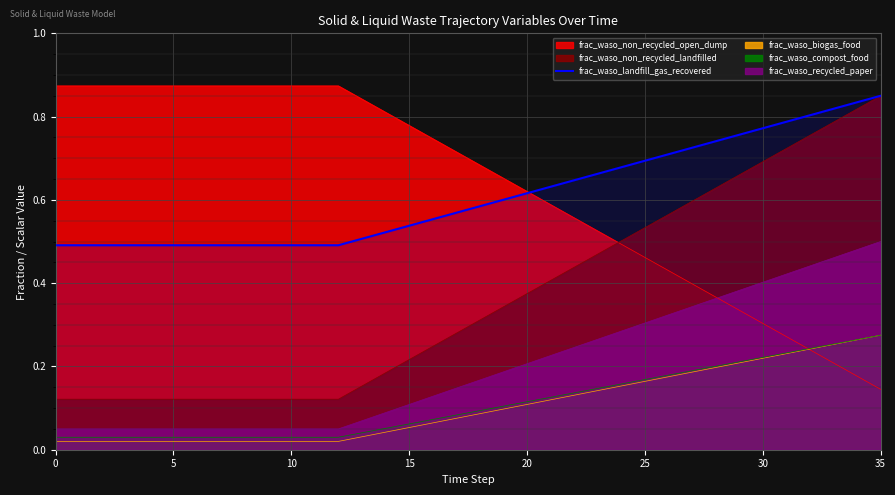

True or false: frac_waso_recycled_paper and frac_waso_landfill_gas_recovered cross at least once.

False